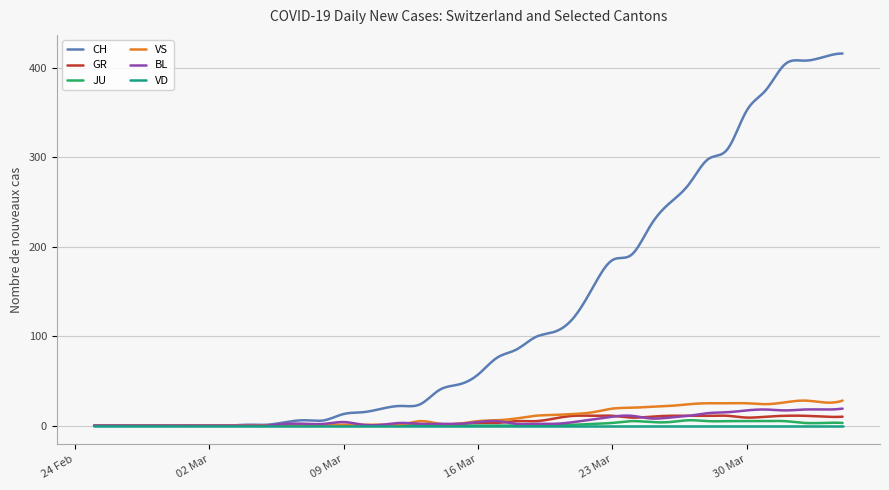

Which series has the largest total across all categories?

CH